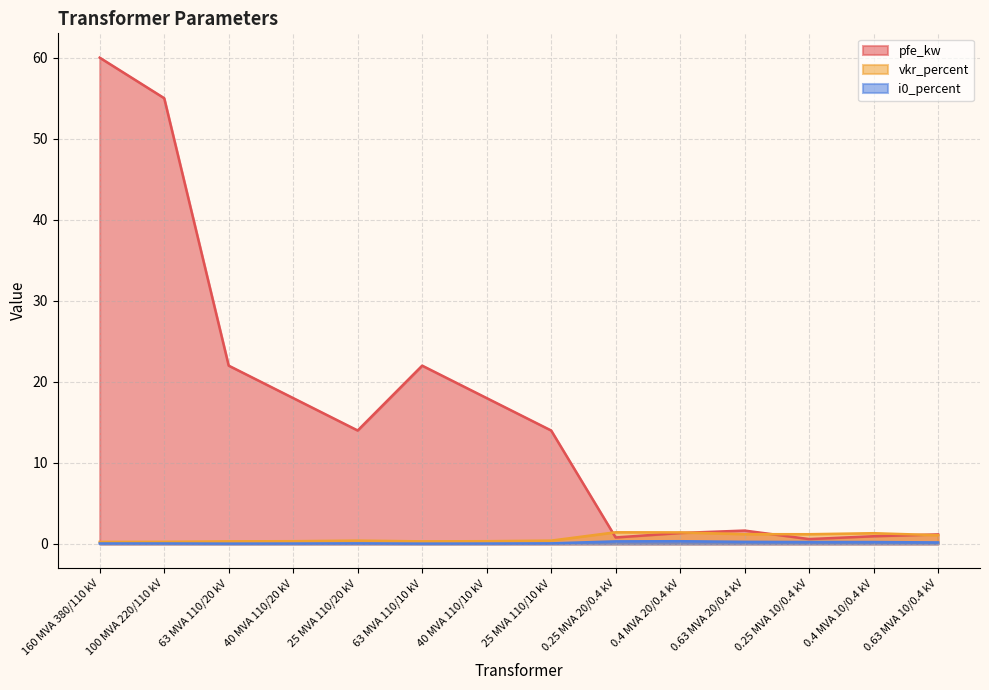

Which category has the highest value across all series?

160 MVA 380/110 kV